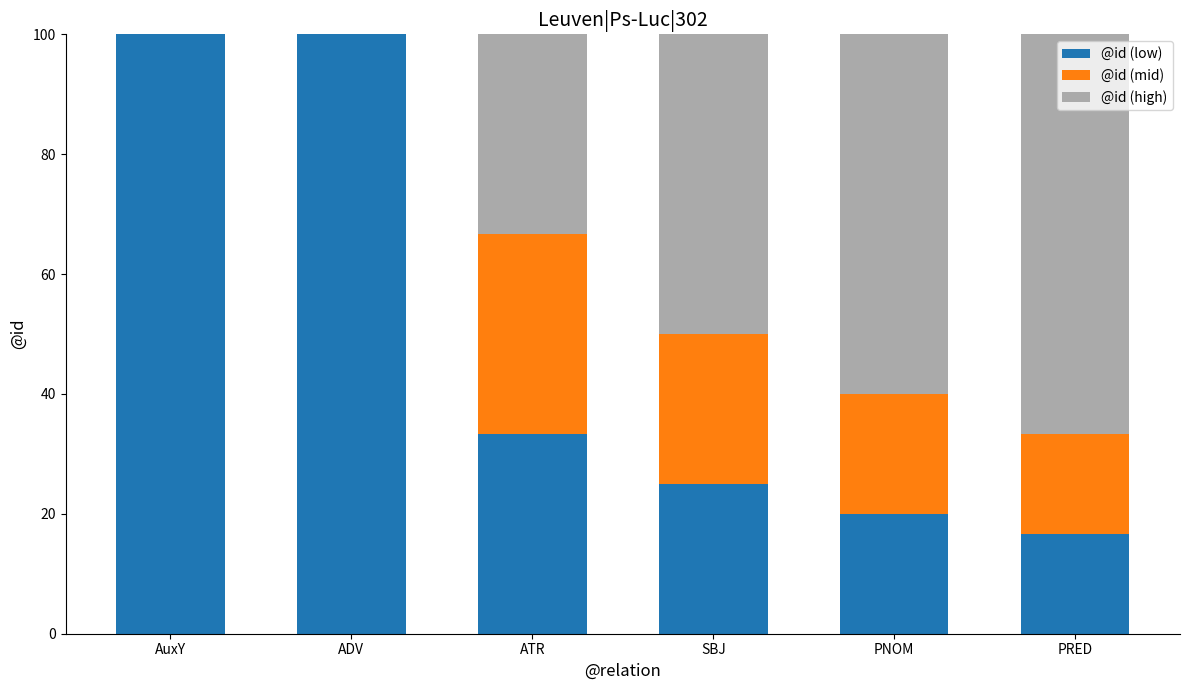

What is the sum of the @id (low) values at SBJ and AuxY?

125.0